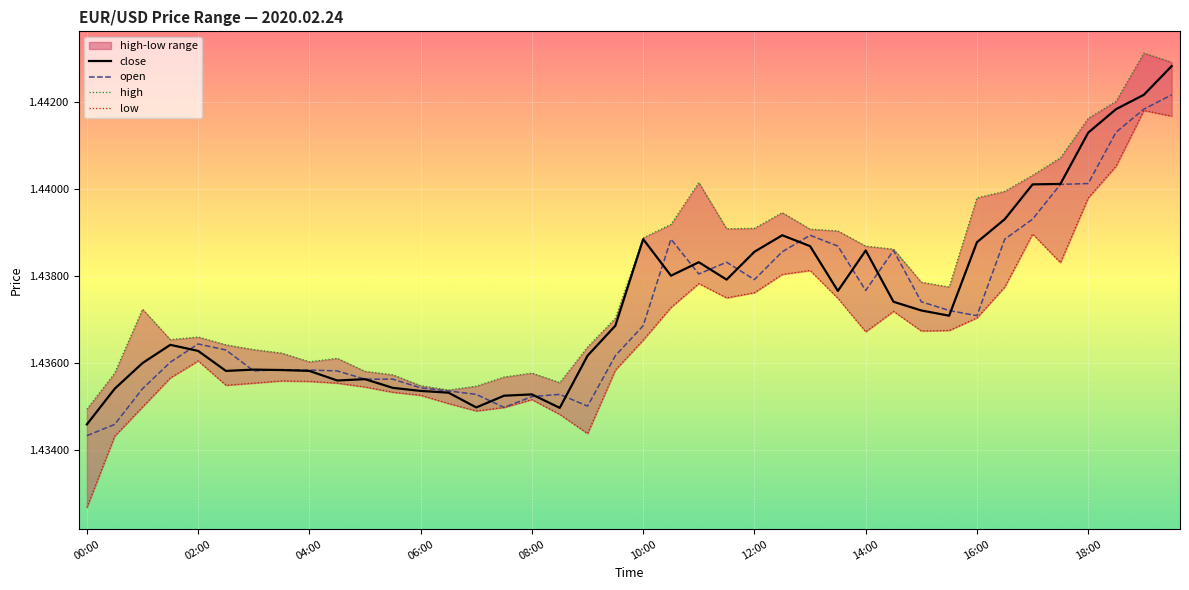

At which label is open closest to 1?

00:00